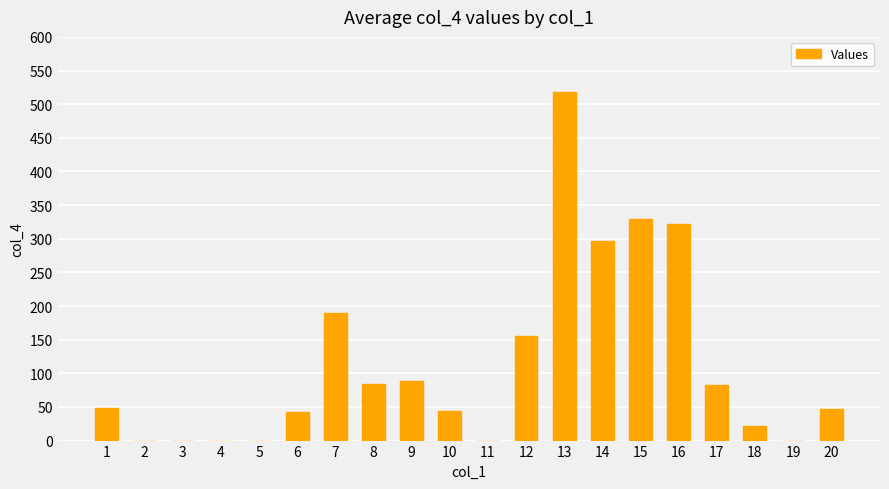

What is the approximate value at 7, to the nearest 100?

200